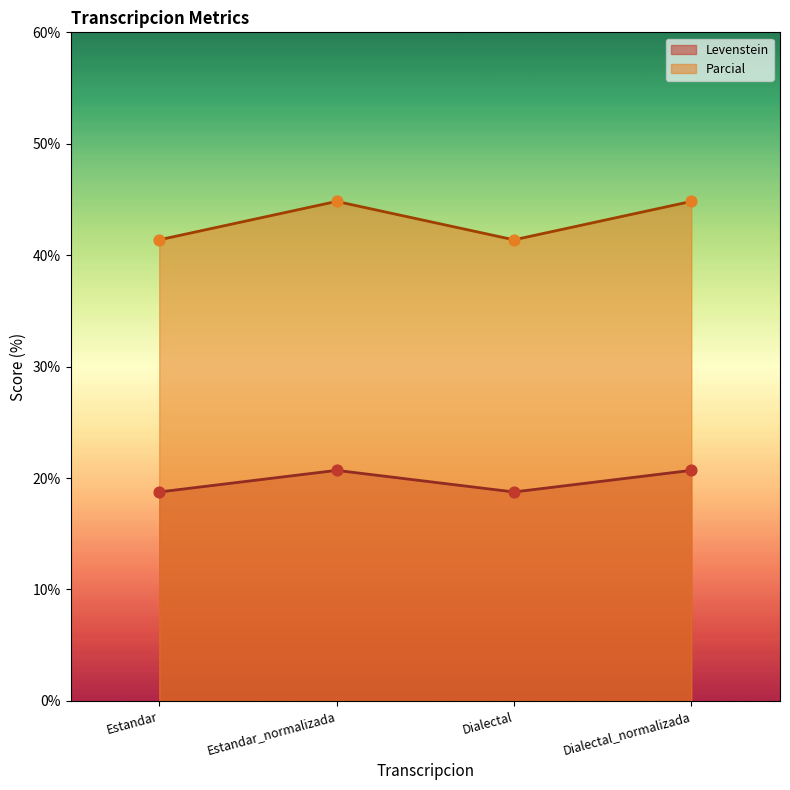

At which category is the sum across all series the highest?

Estandar_normalizada